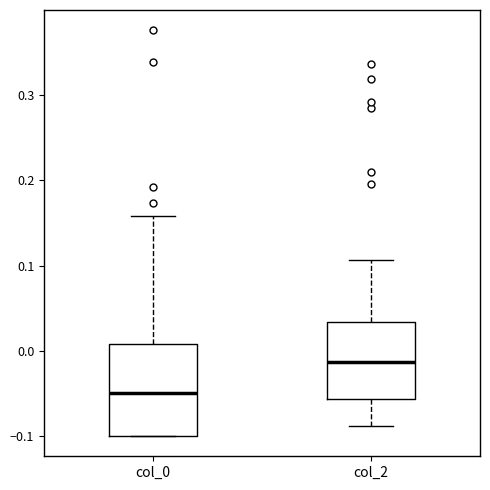

Where does the median line of the box for col_0 sit on the y-axis? The values are not printed on the chart, so give them approximately, as read against the axis.

-0.05